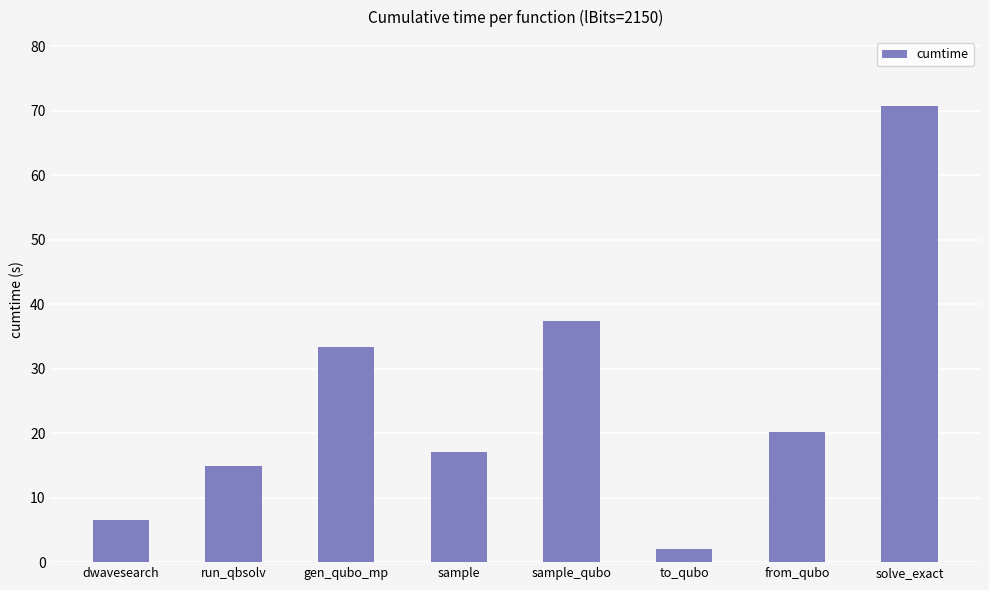

What value does the data have at solve_exact?

70.8